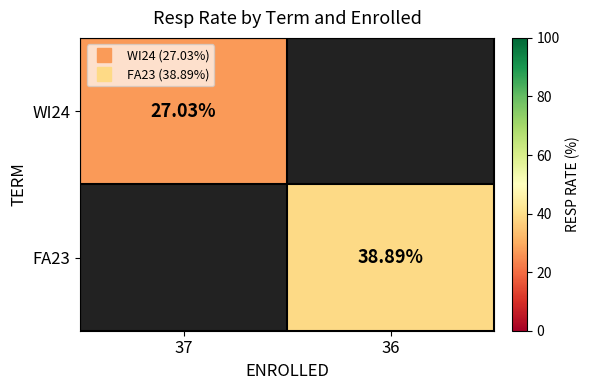

Is it true that FA23 equals 17.5 at 36?

False